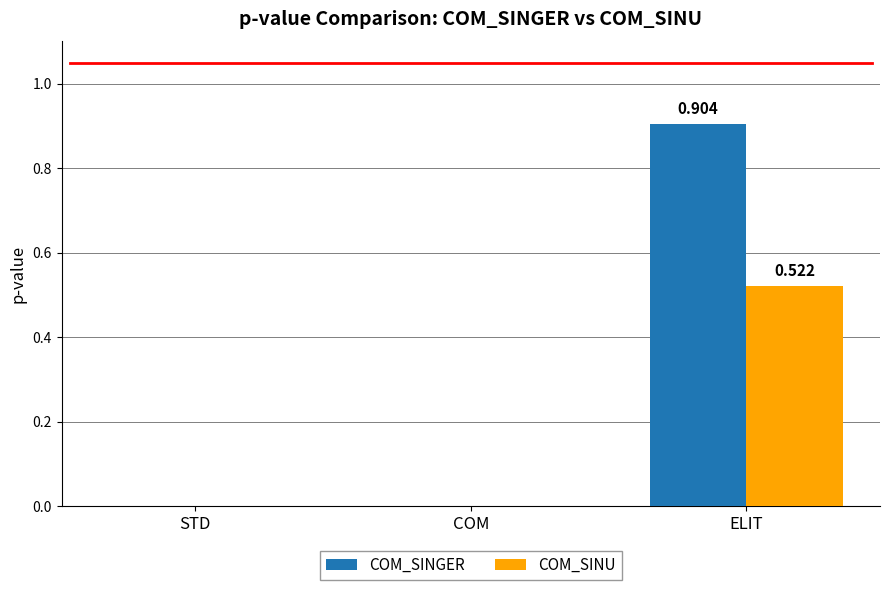

What is the total value across all series at ELIT?

1.4